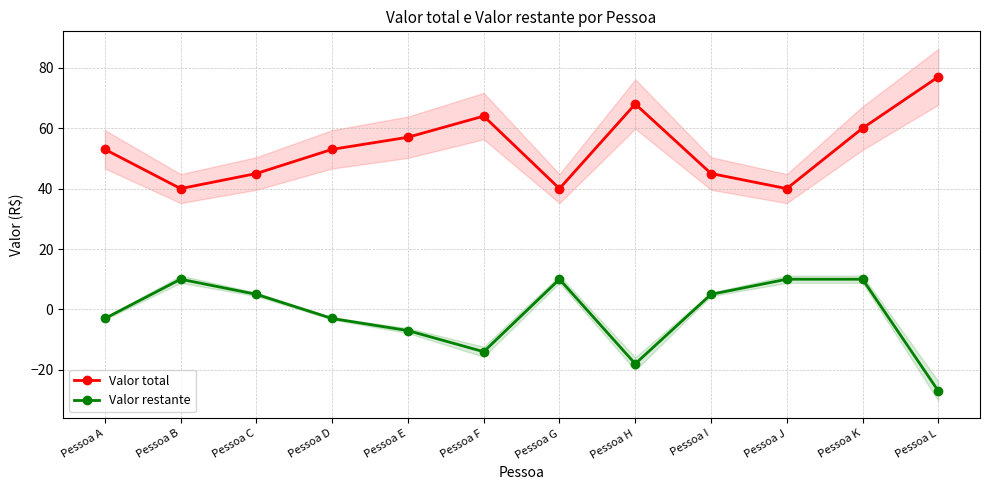

What is the value of the Valor restante point at the 5th from the left?

-7